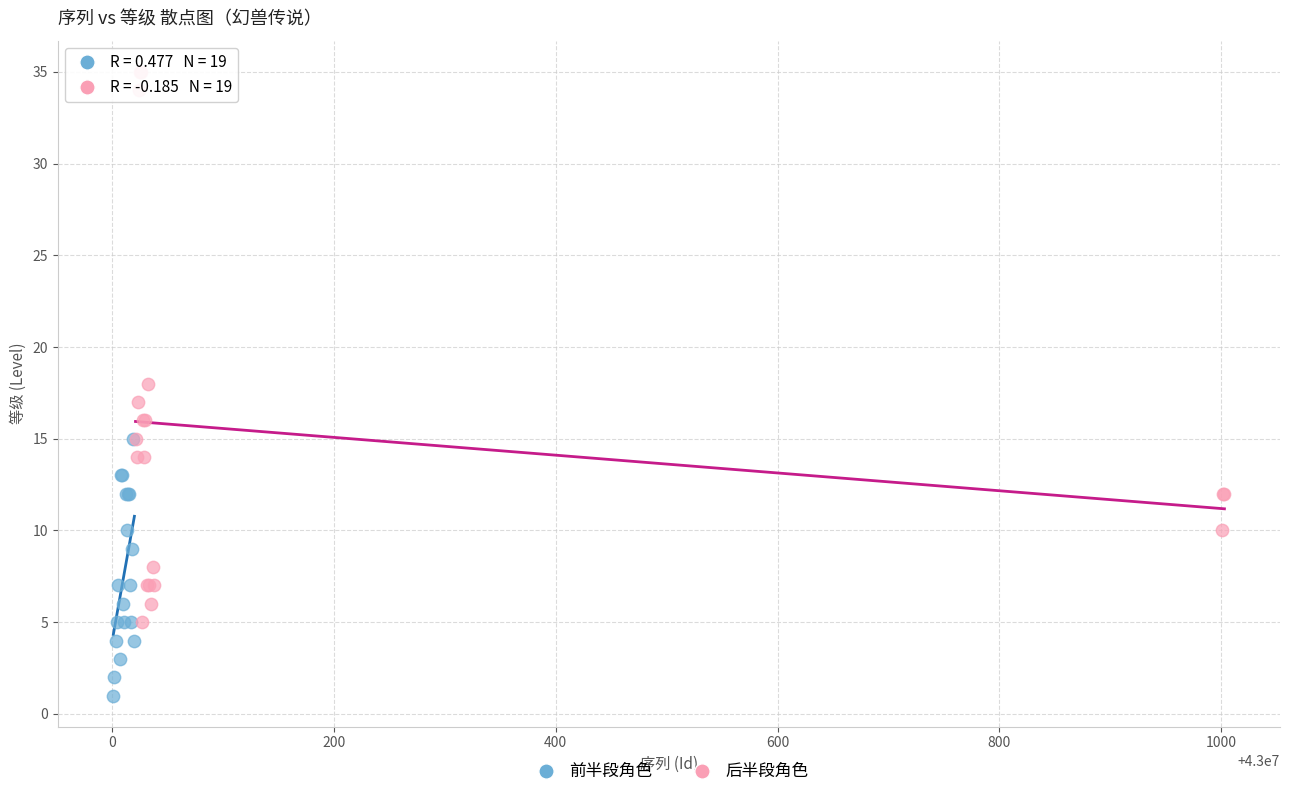

What are all the series names shown in the legend?

前半段角色, 后半段角色